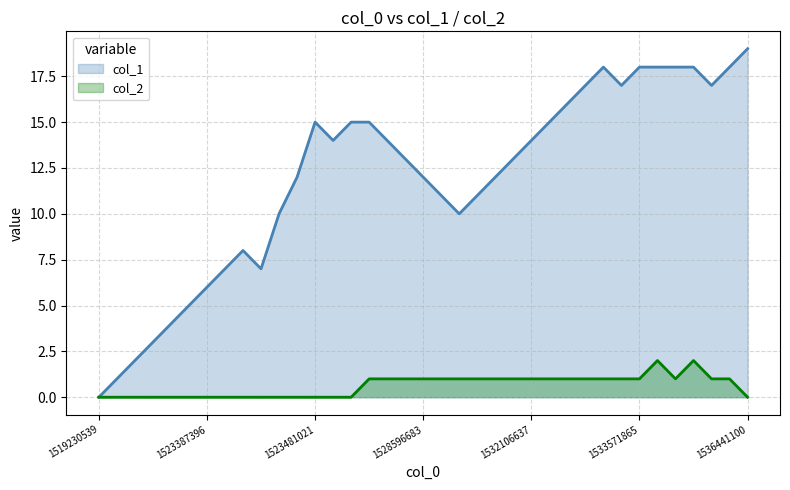

What is the total value across all series at 13?

14